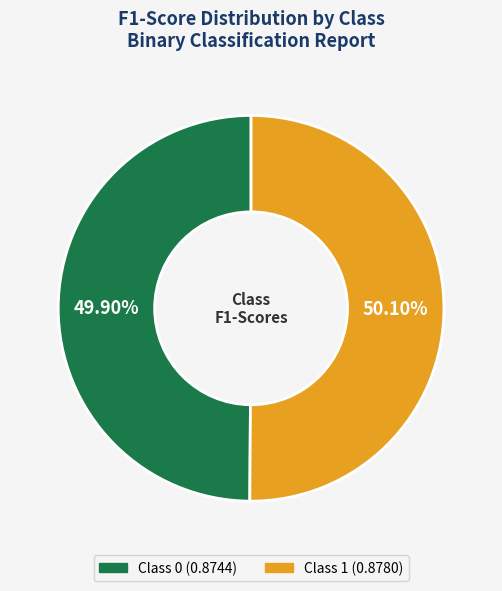

Is there any slice that represents more than half of the pie?

Yes